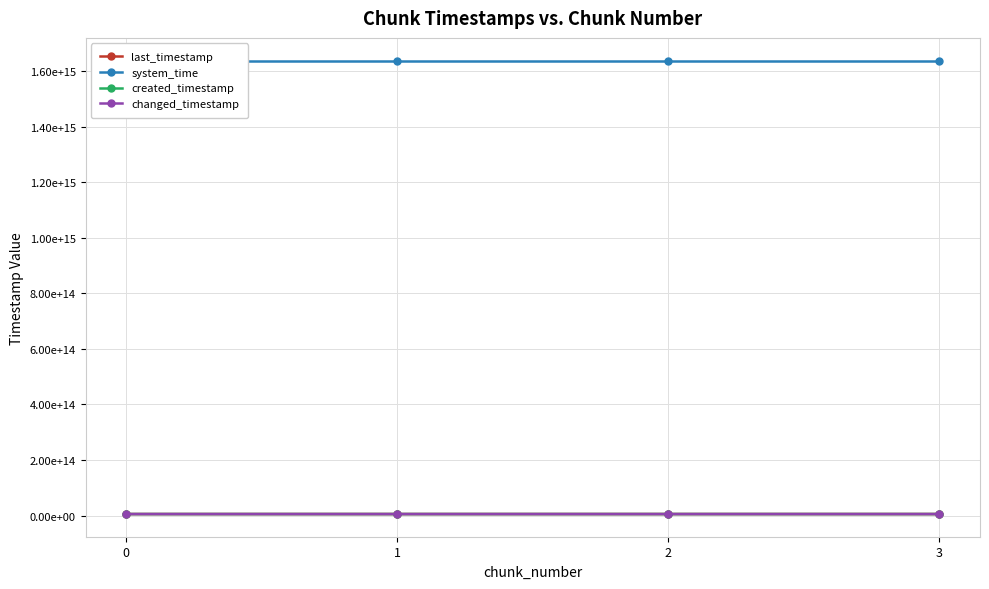

How many lines are shown in the chart?

4